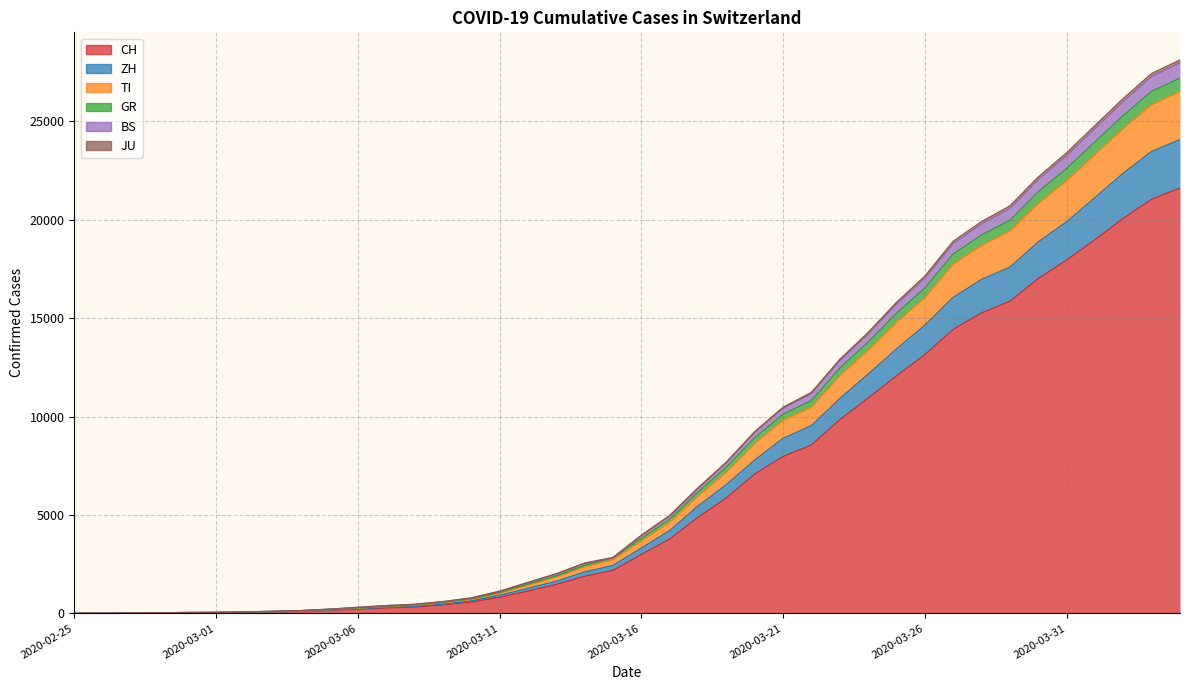

Does the chart display data point markers on the line(s)?

No